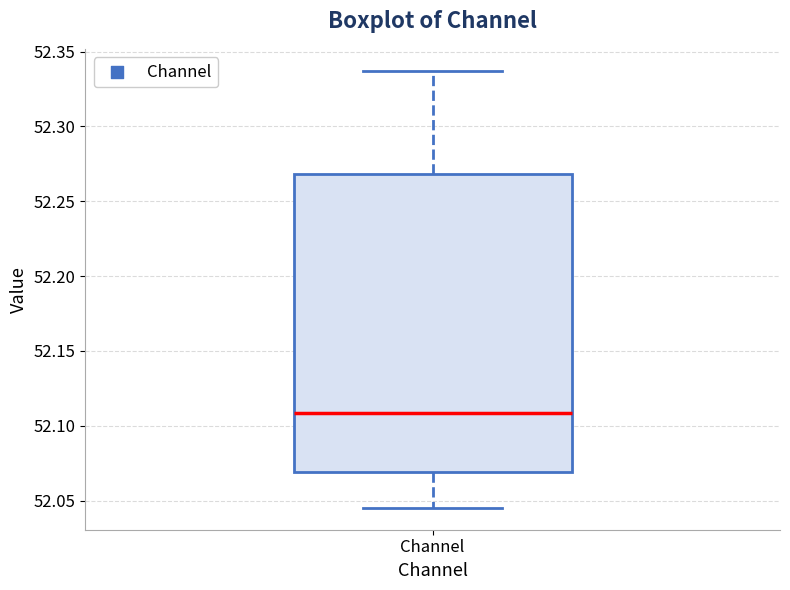

Where is the upper edge of the box for Channel on the y-axis? The values are not printed on the chart, so give them approximately, as read against the axis.

52.270